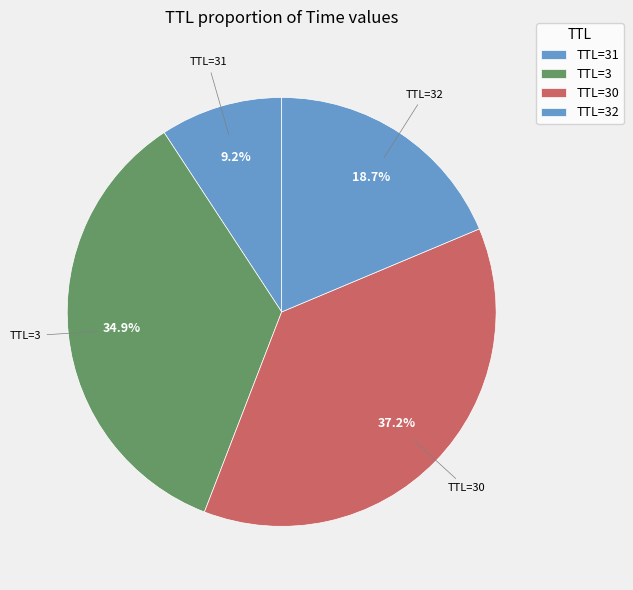

Count the number of slices in the pie.

4